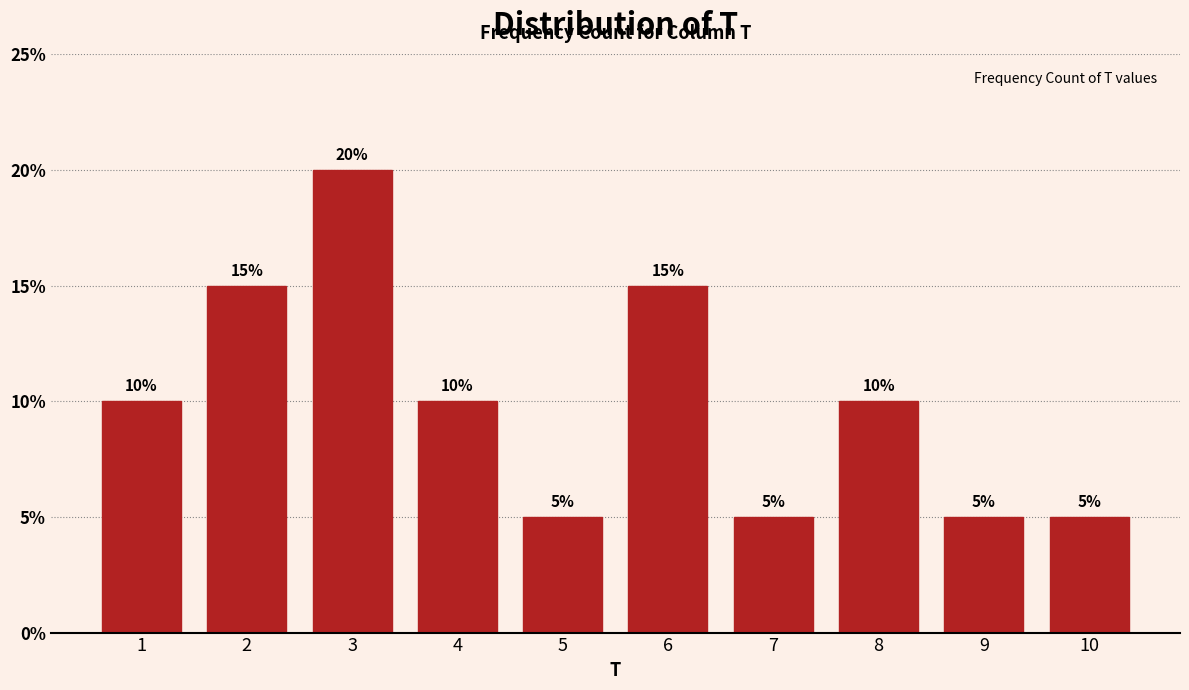

Reading left to right, list all the values displayed in this chart.

10	15	20	10	5	15	5	10	5	5